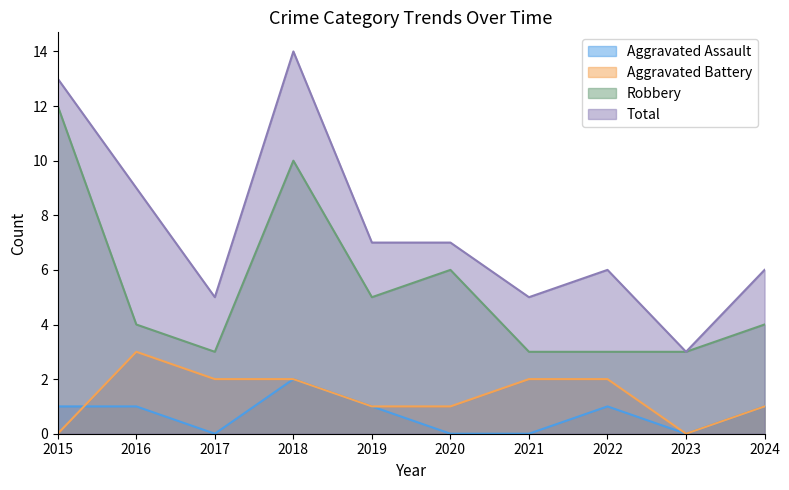

What is the sum of all Robbery values?

53